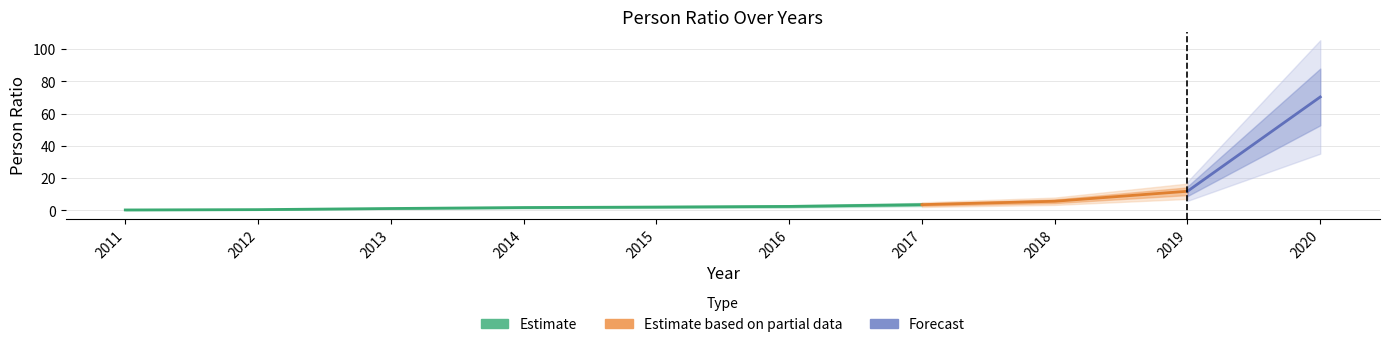

Is it true that the value at 2012 is 0.5?

True